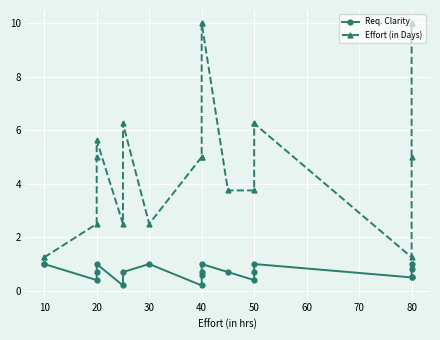

Reading left to right, transcribe all the data shown in this chart.

Req. Clarity: 1.0	1.0	0.4	0.7	1.0	0.2	0.7	1.0	0.2	0.6	0.7	1.0	0.7	0.4	0.7	1.0	0.5	0.5	0.8	1.0
Effort (in Days): 1.2	1.2	2.5	5.0	5.6	2.5	6.2	2.5	5.0	5.0	10.0	10.0	3.8	3.8	6.2	6.2	1.2	5.0	10.0	10.0